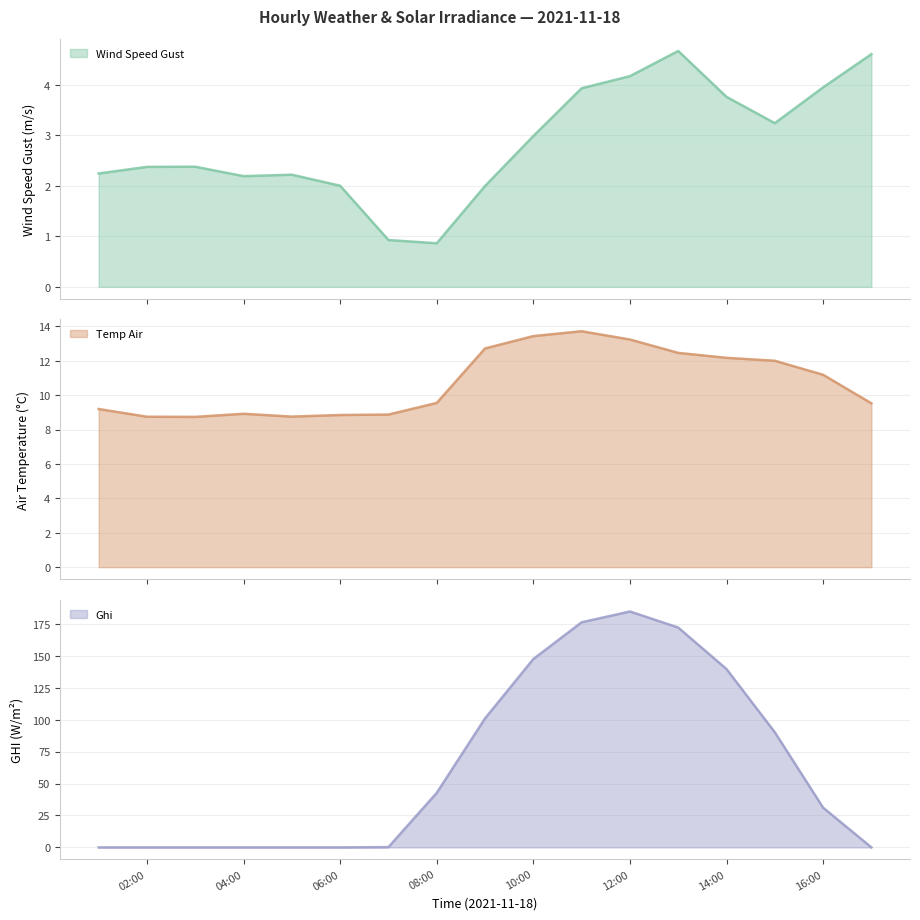

At which label does Ghi reach its peak?

12:00